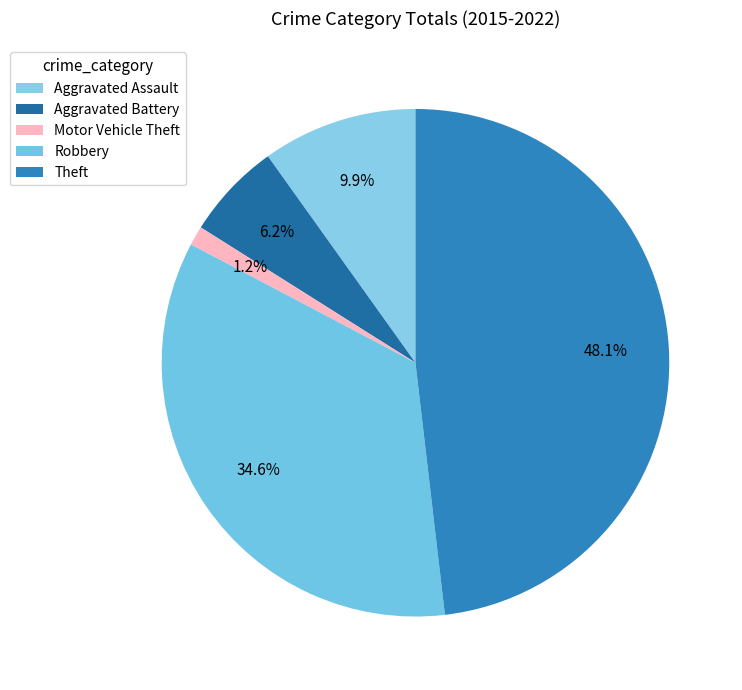

How many segments does this pie chart have?

5